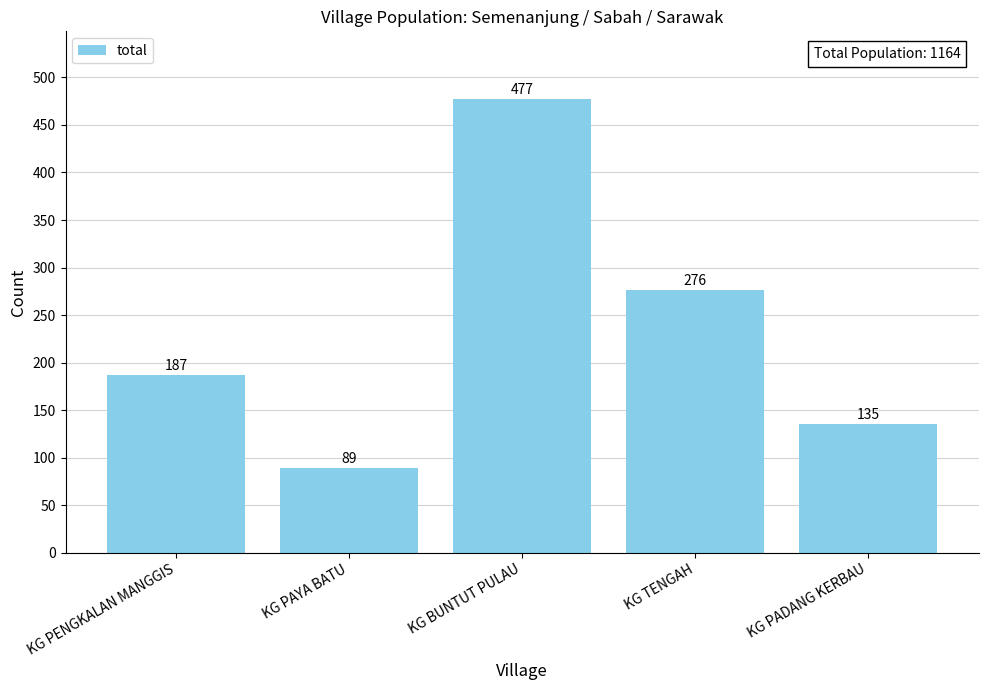

What value does the data have at KG BUNTUT PULAU?

477